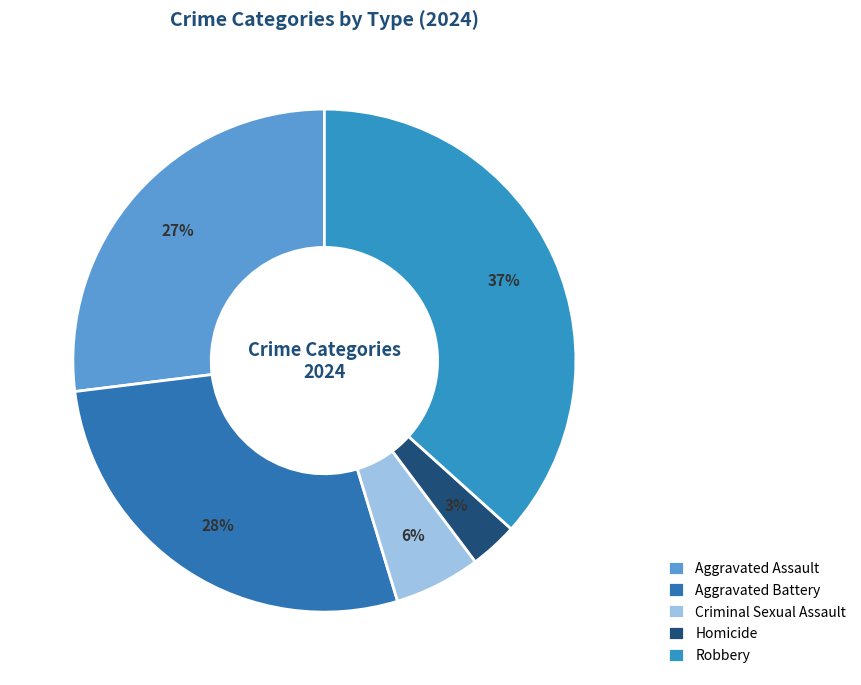

What is the largest slice in the pie chart?

Robbery